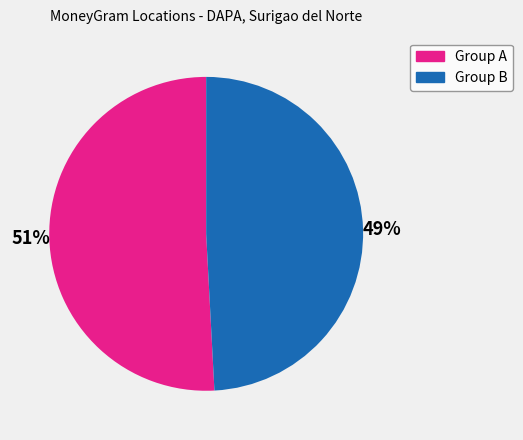

To the nearest percent, what is the average slice percentage?

50%